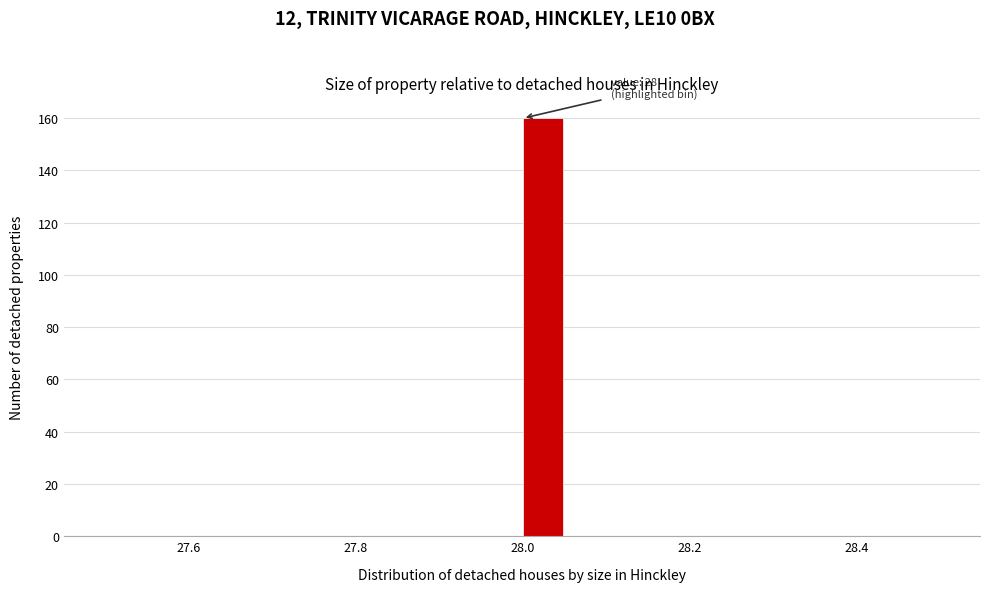

Around what value on the x-axis is the tallest bar? Give the approximate position of its centre, as read against the axis.

28.02